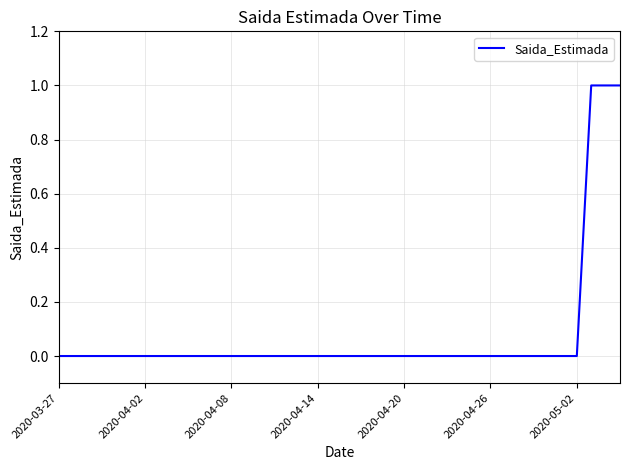

What is the difference between the maximum and minimum values?

1